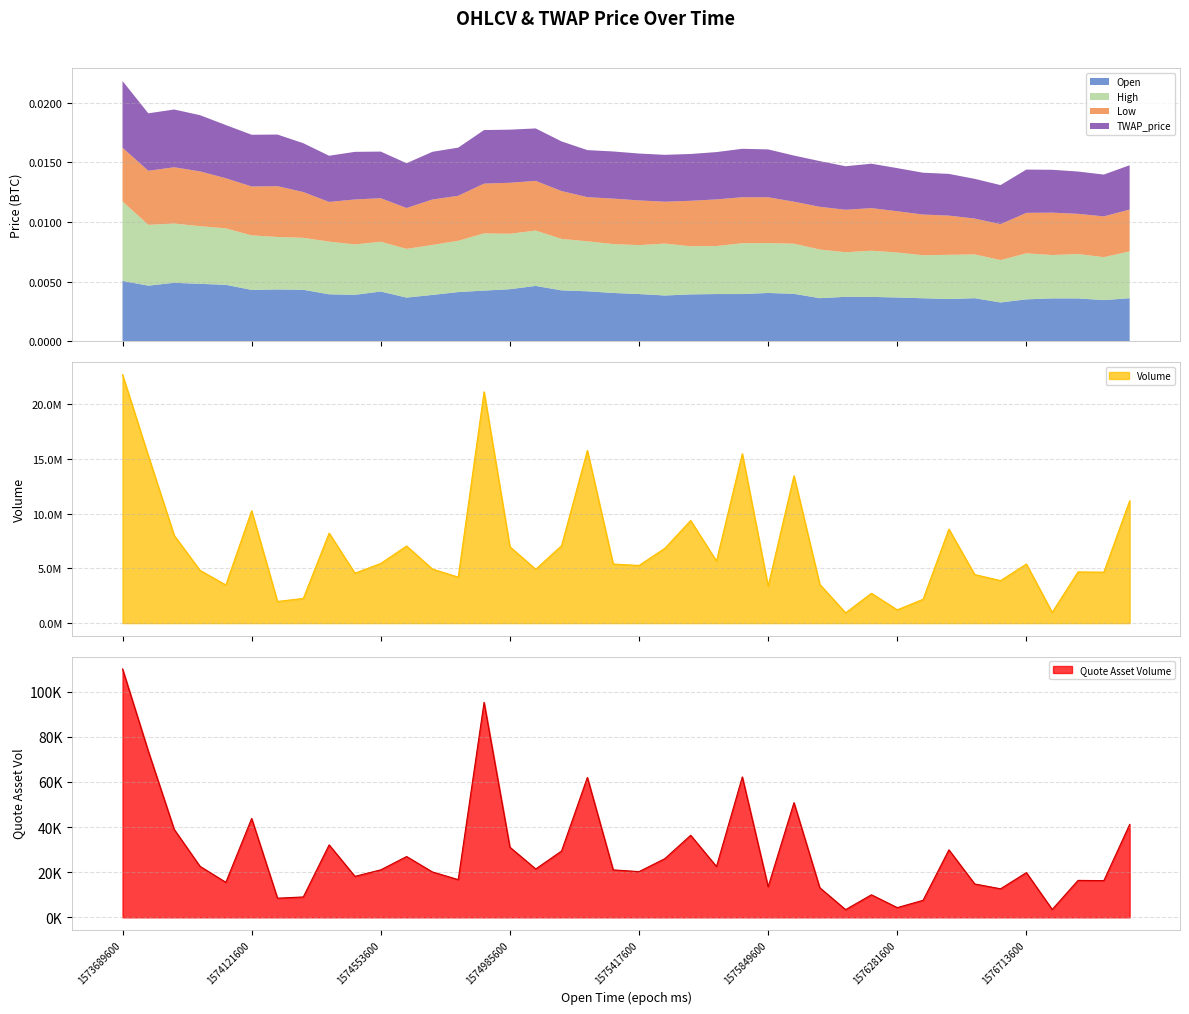

Which series has the widest spread of values?

Volume